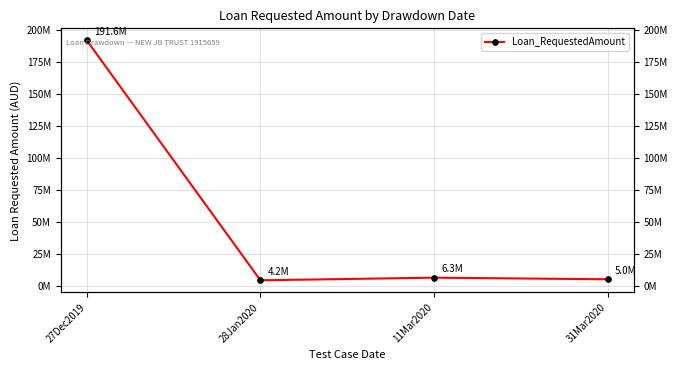

At which category does the data reach its first local valley?

28Jan2020